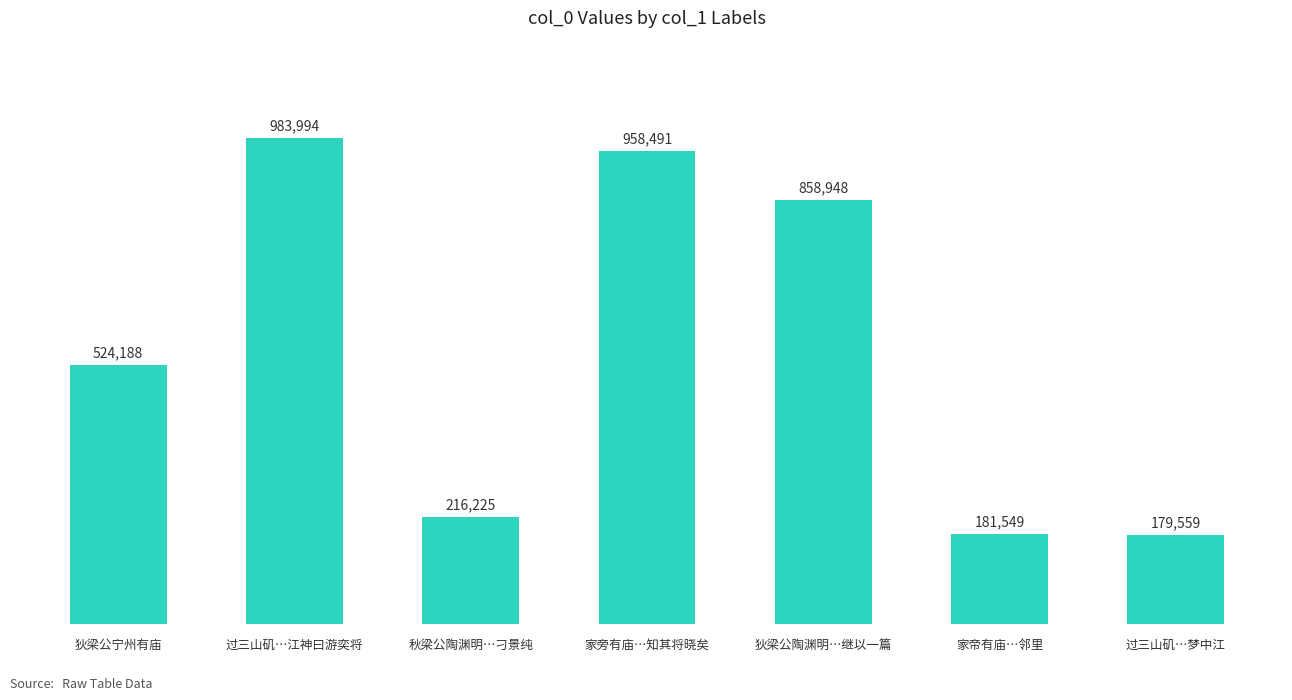

Which label corresponds to the largest value in the chart?

过三山矶…江神曰游奕将